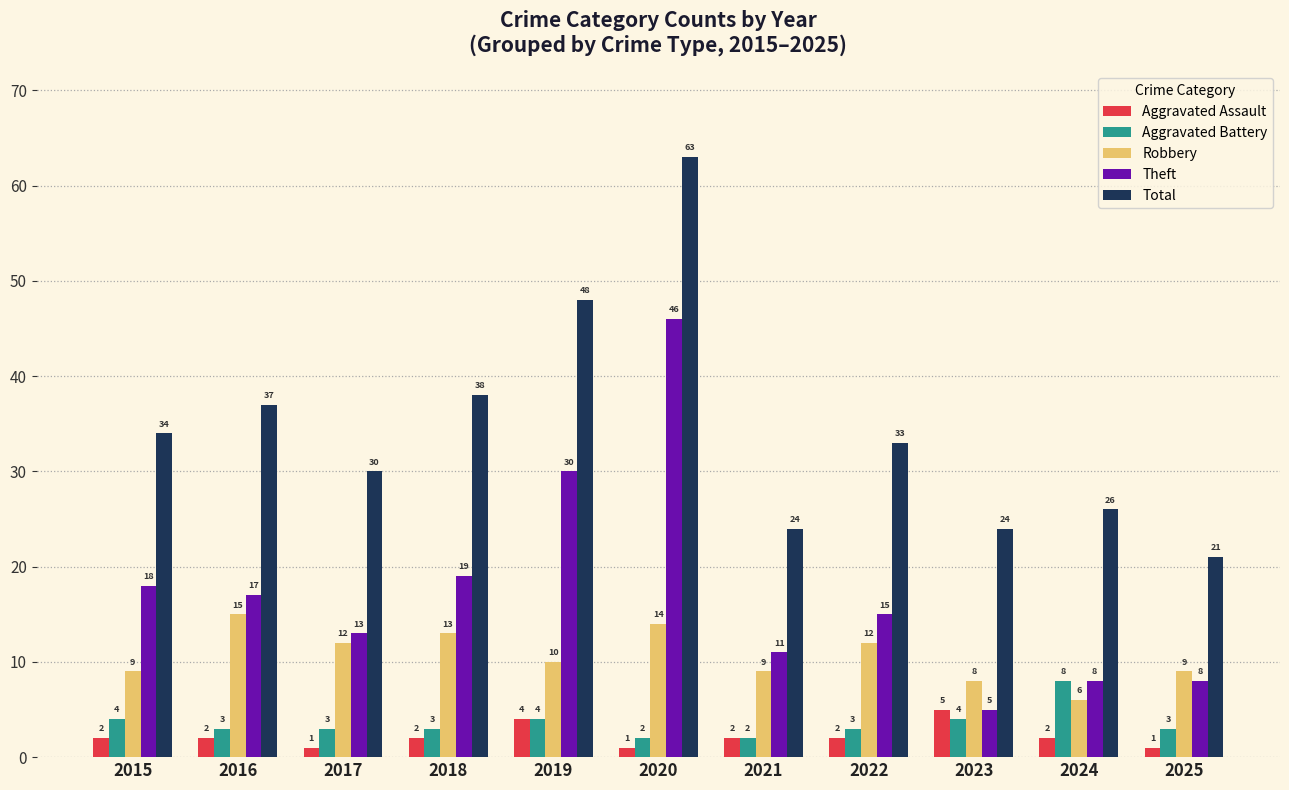

Which label corresponds to the largest value in the chart?

2020